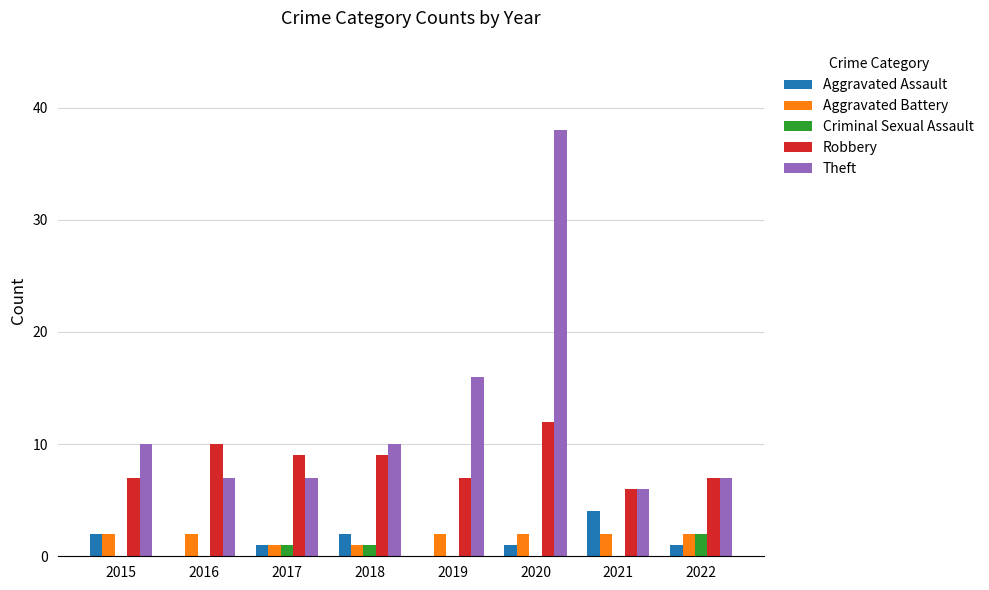

How many groups of bars are there?

8